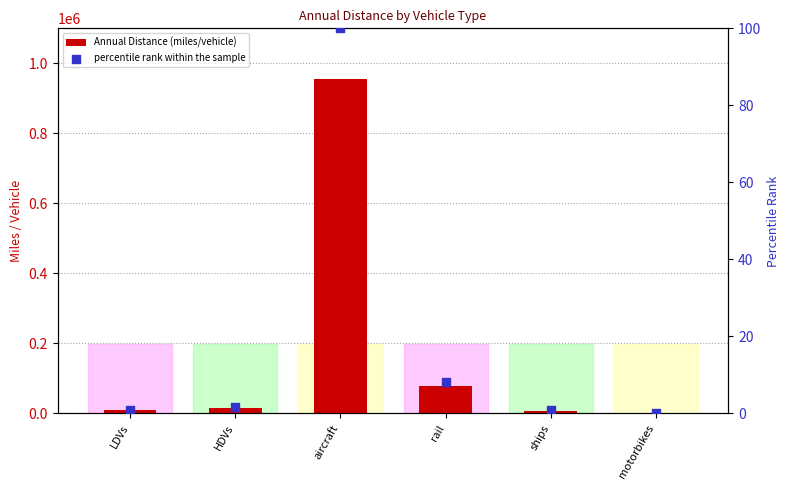

Which series has the widest spread of Y values?

Annual Distance (miles/vehicle)